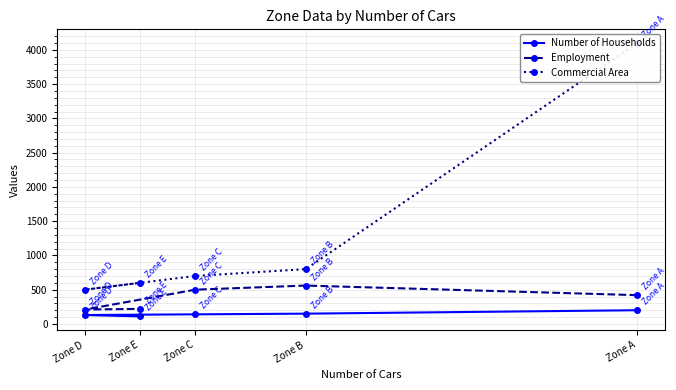

How many values in the Number of Households series are below 140?

2